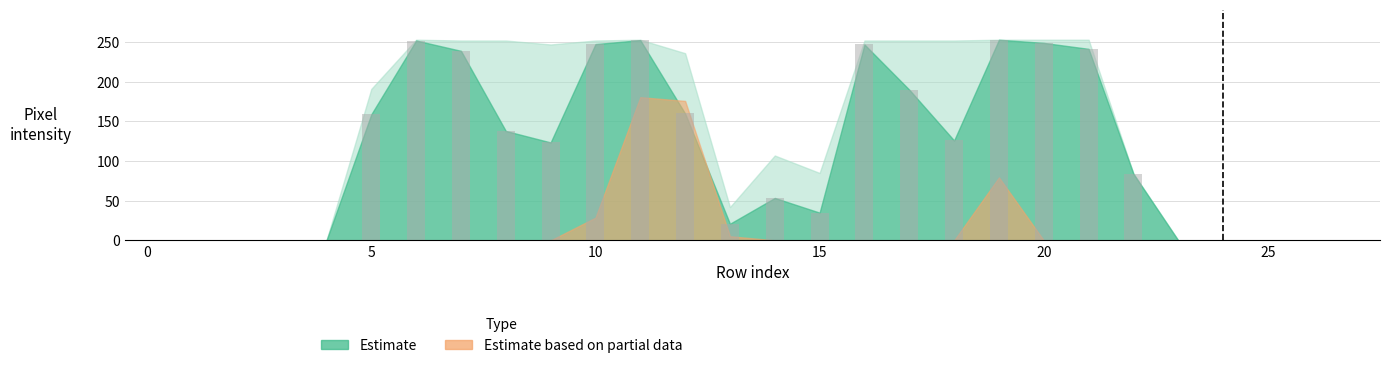

What is the greatest value displayed?

253.0